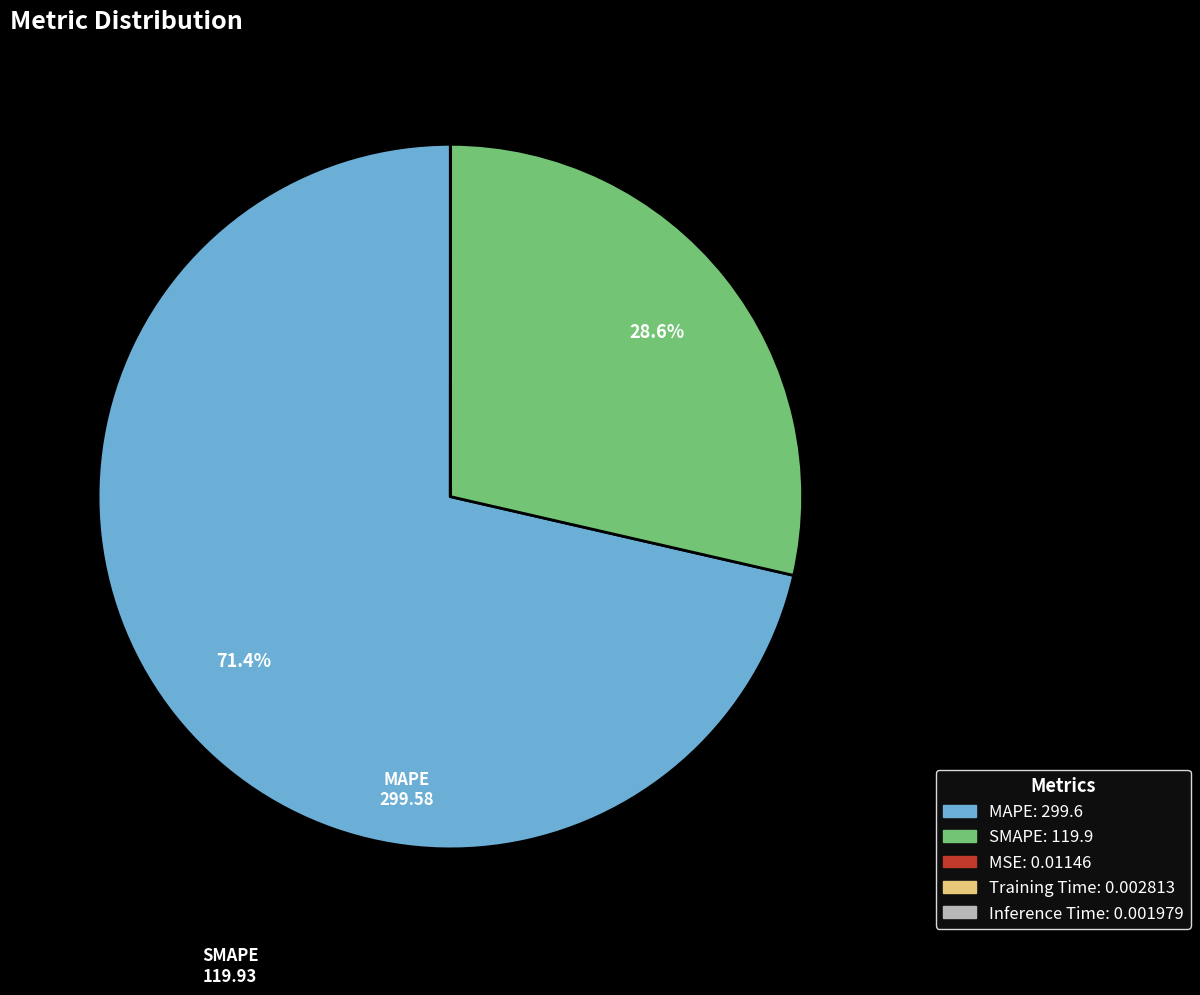

Does any single category account for the majority?

Yes